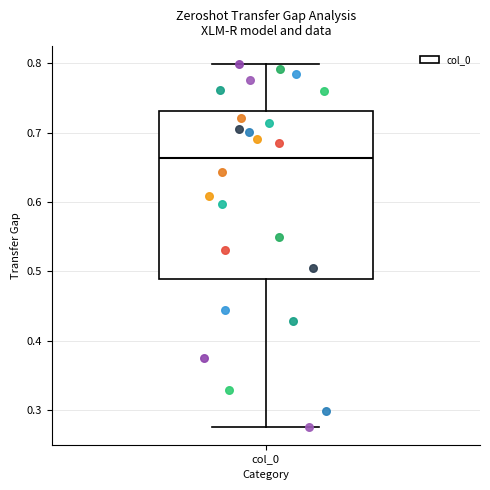

Read this box plot against the y-axis: the position of the median line, the range covered by the box, and the ends of both whiskers. The values are not printed on the chart, so give them approximately, as read against the axis.

median 0.66, box 0.49 to 0.73, whiskers 0.28 to 0.80